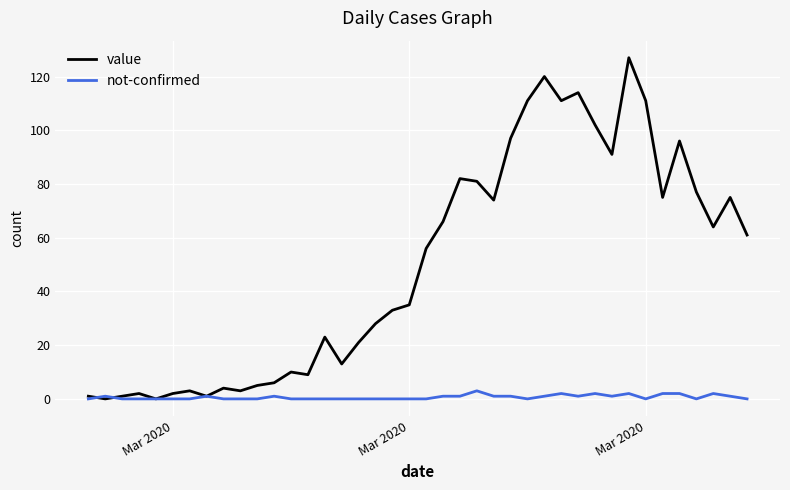

What is the maximum value shown in the chart?

127